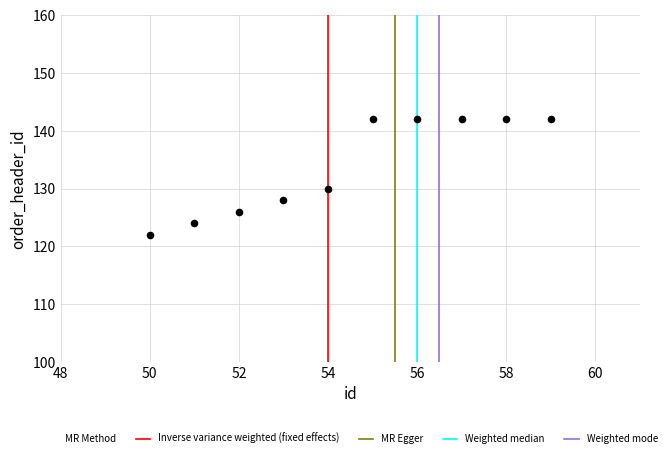

What is the average X value?

54